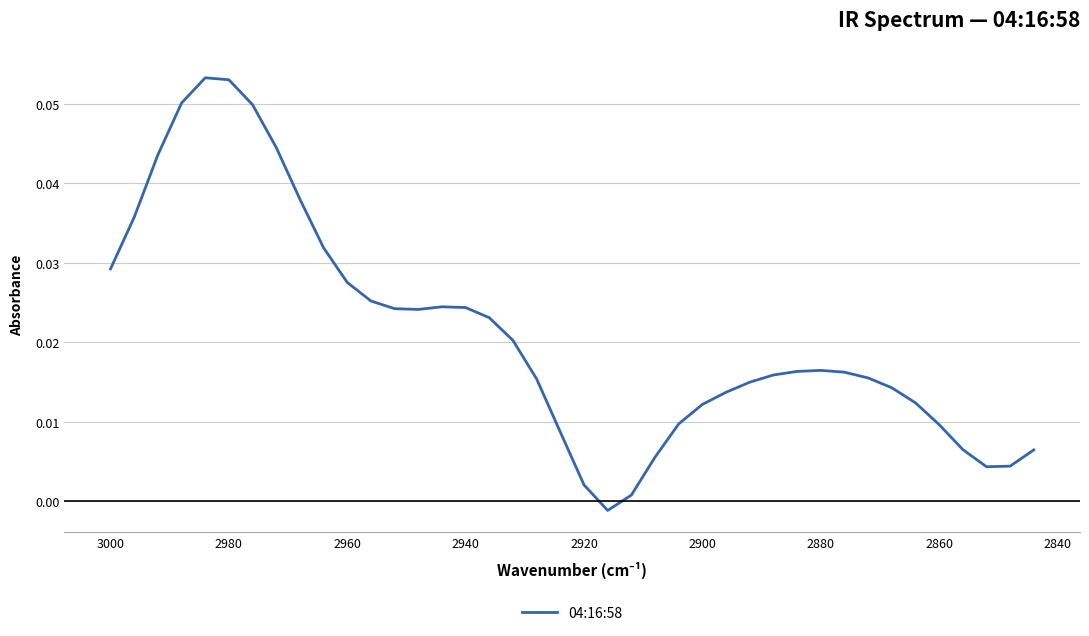

Is it true that the value at 2900 is 0.1?

False